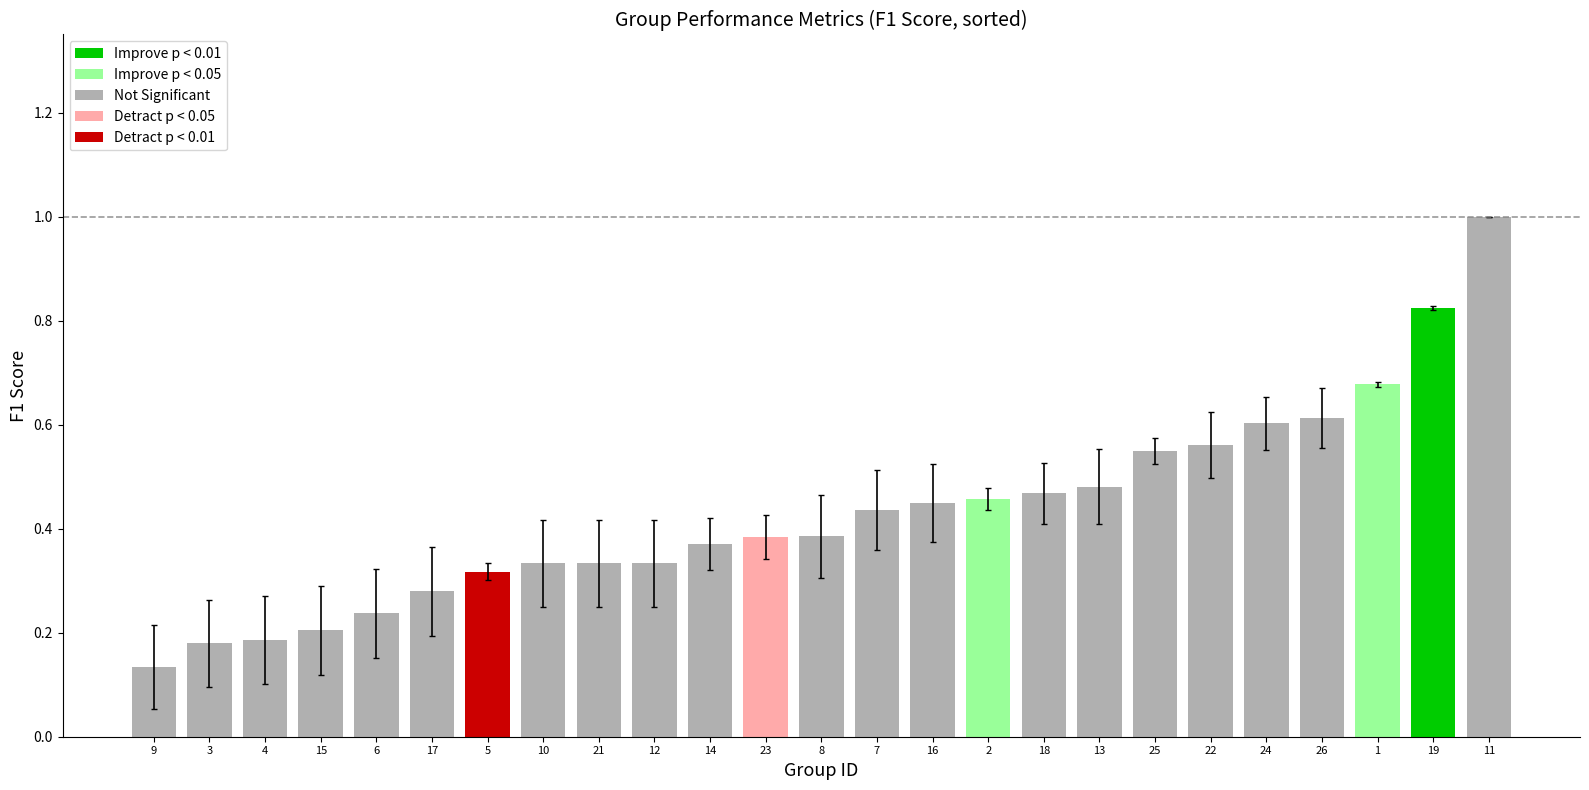

What is the highest value of the accuracy series?

1.0